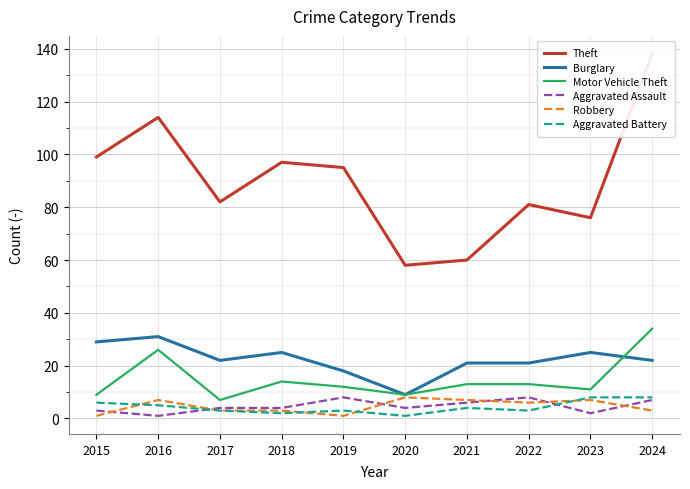

True or false: Theft and Motor Vehicle Theft cross at least once.

False